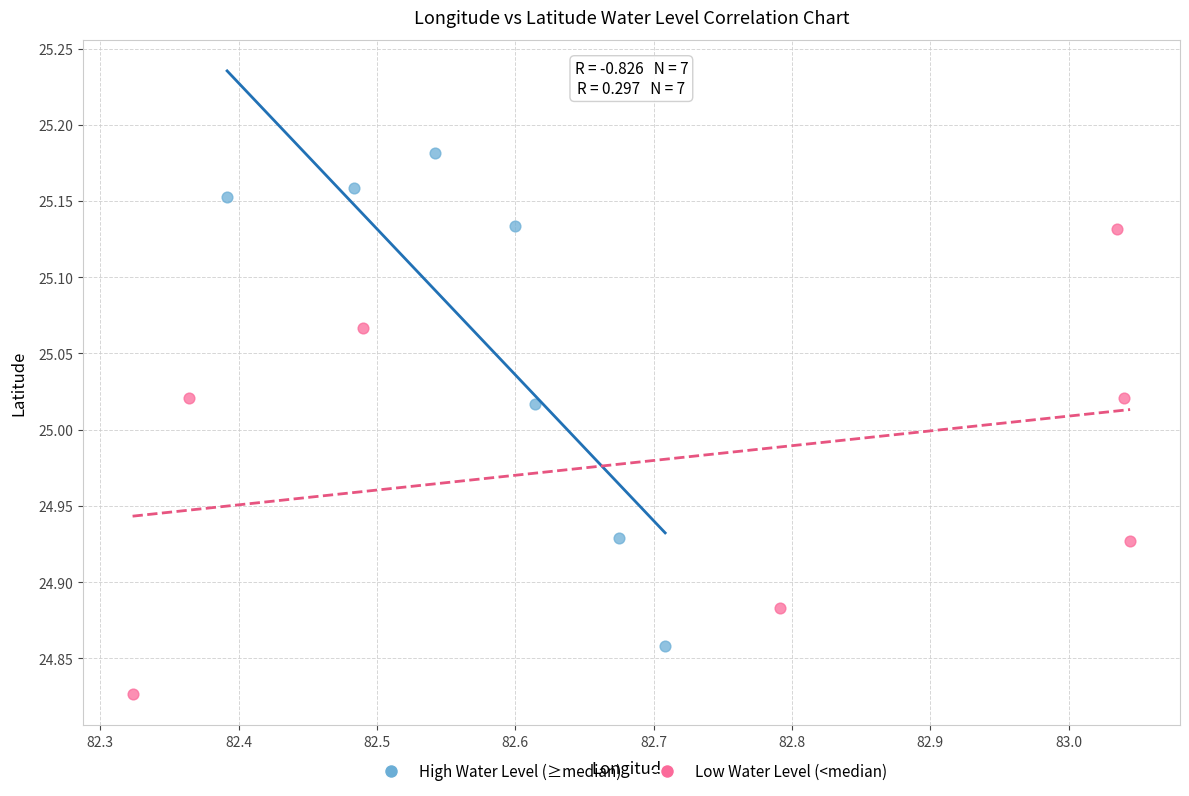

Which series reaches the minimum Y coordinate?

Low Water Level (<median)